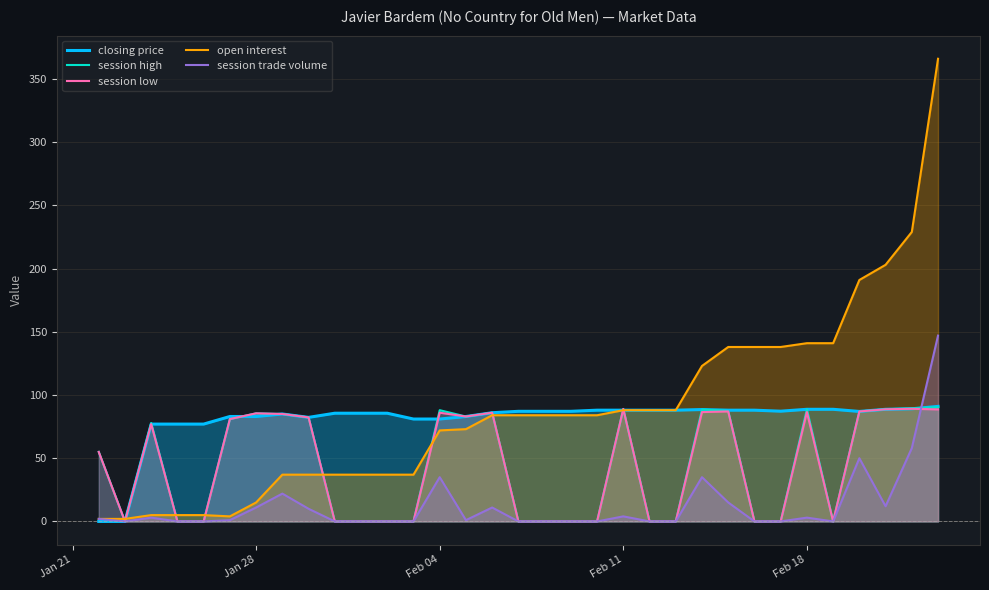

Which series has the largest range (max minus min)?

open interest